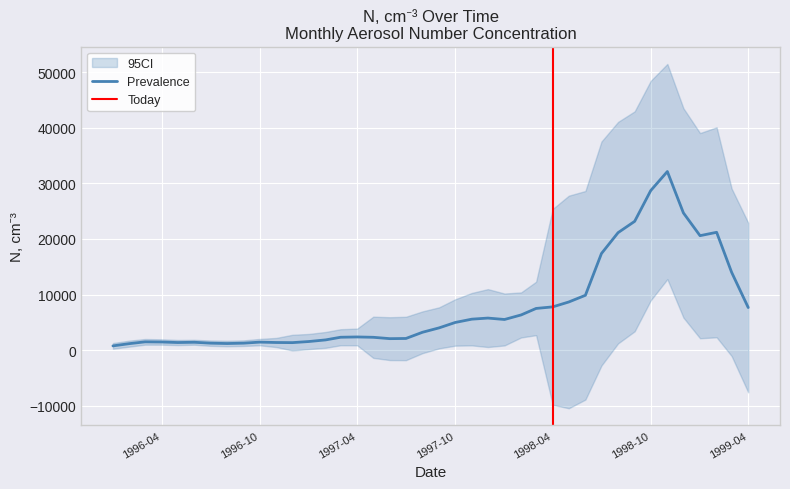

What is the highest value of the Prevalence series?

32122.0